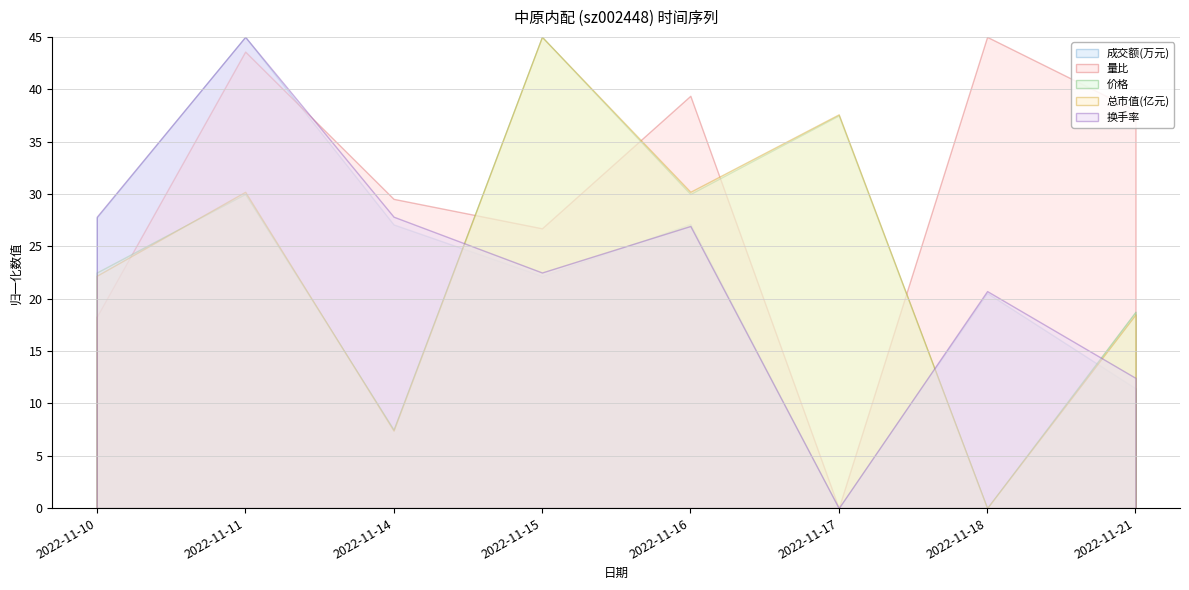

Is the value of 总市值(亿元) at 2022-11-14 greater than the value of 量比 at 2022-11-16?

No